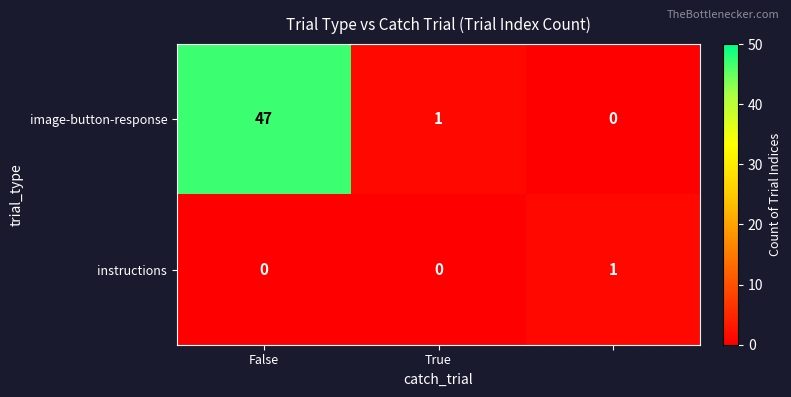

Which series has the largest range (max minus min)?

image-button-response